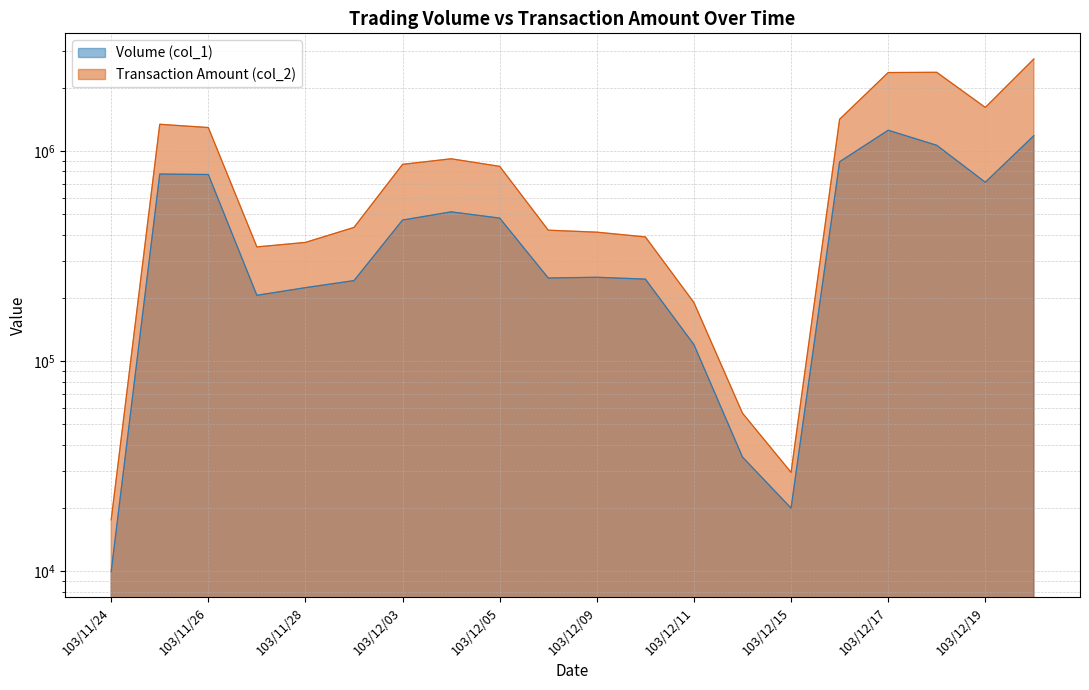

List the series in order of their peak value, lowest first.

Volume (col_1), Transaction Amount (col_2)